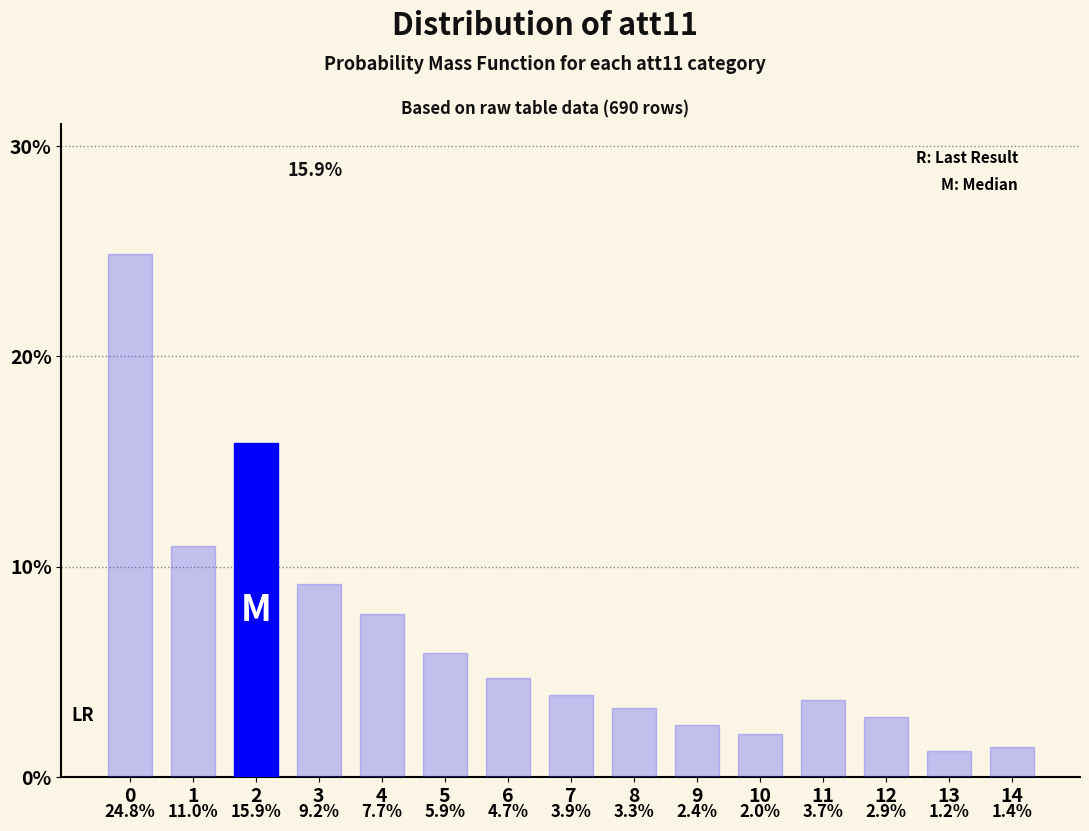

Are the bars horizontal?

No